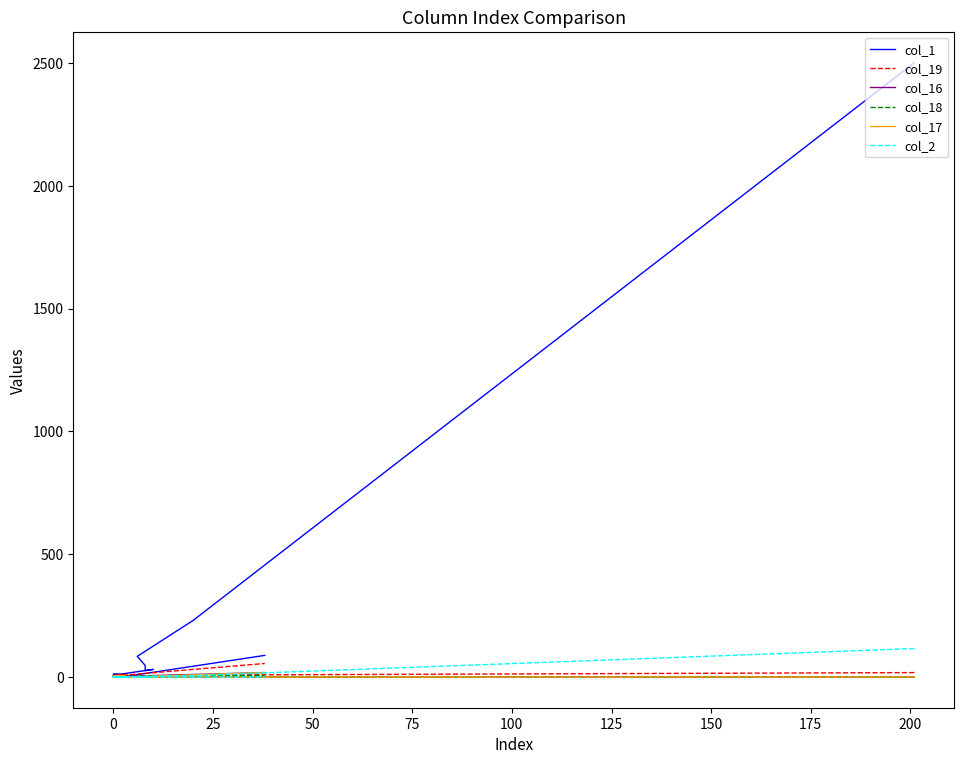

In col_1, how many points are higher than both neighbors (excluding endpoints)?

3